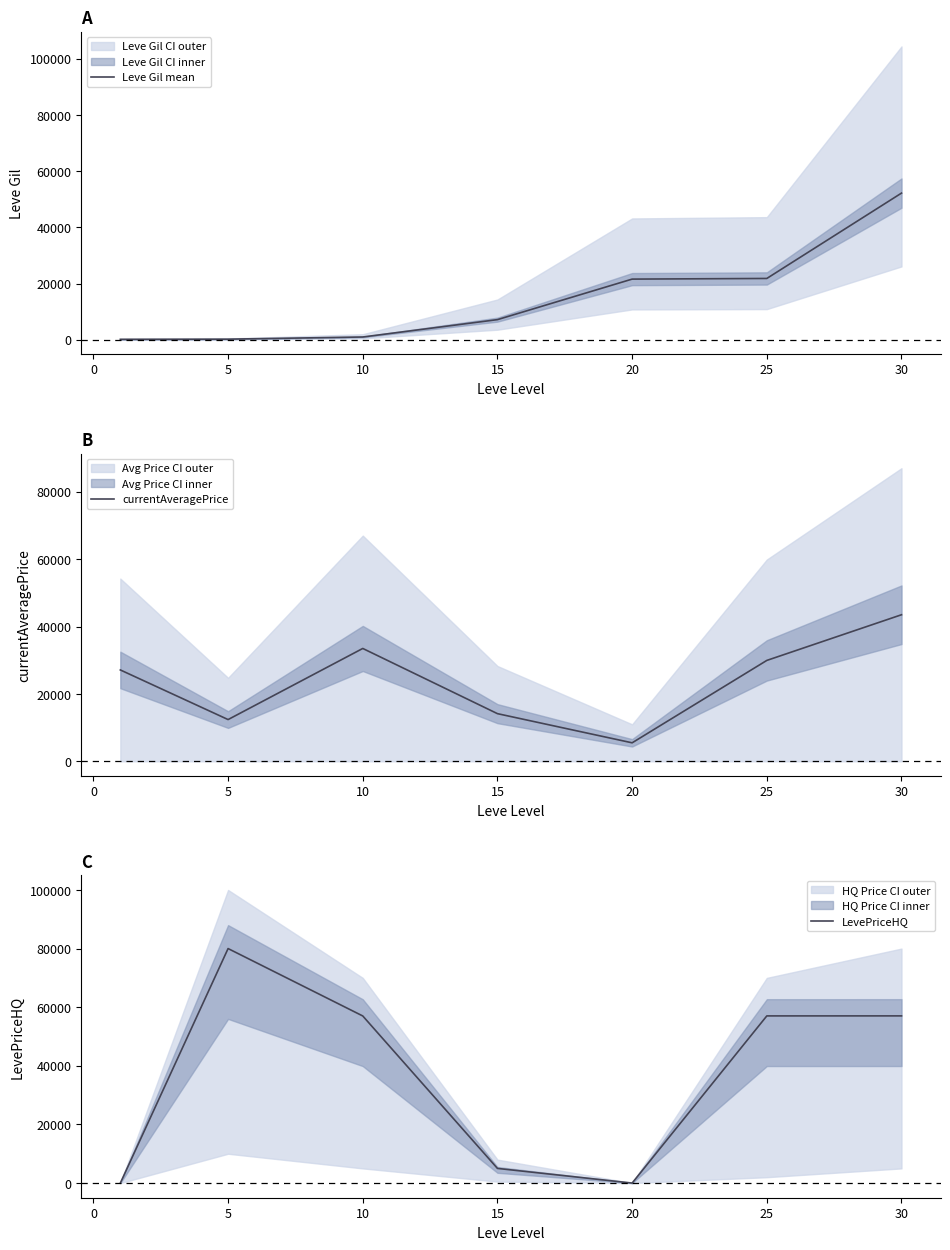

What is the difference between the Leve Gil mean values at 5 and 25?

21610